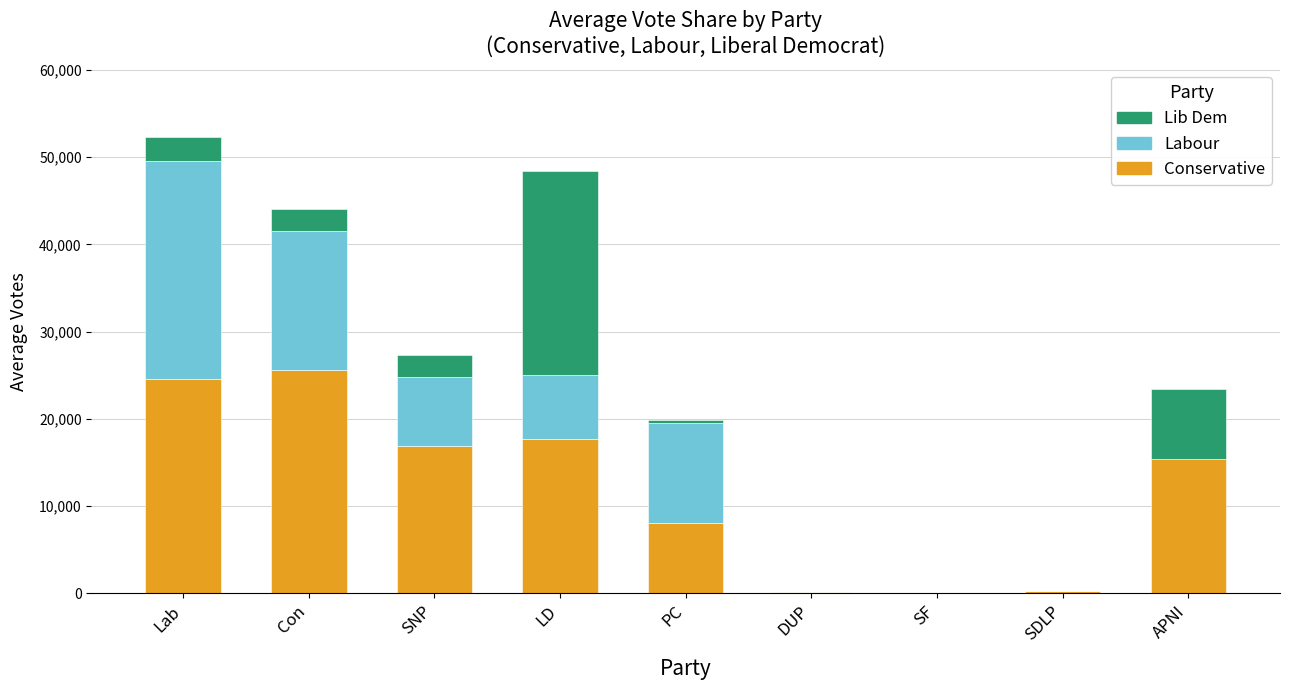

At which category is the sum across all series the highest?

Lab